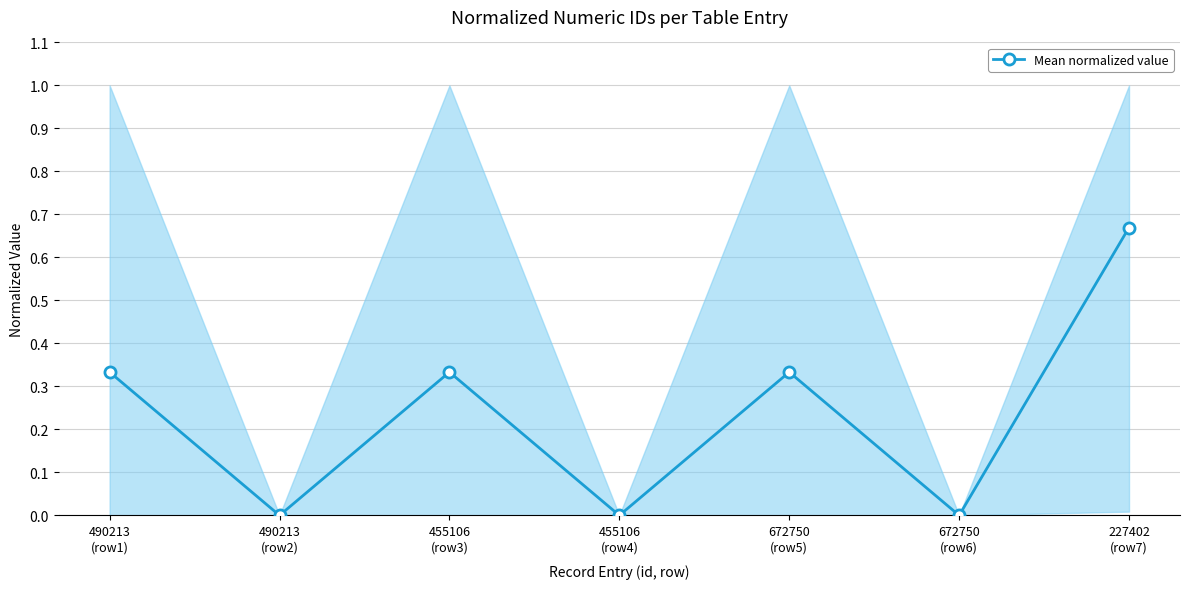

What position from the left is 672750
(row6)?

6